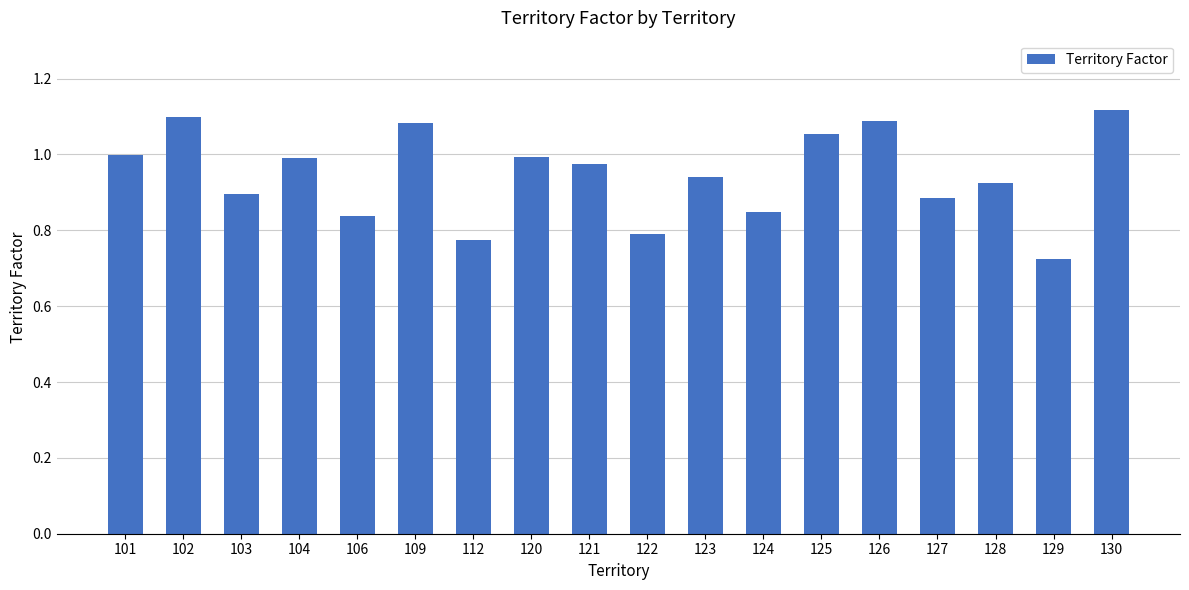

Which has a higher value, 122 or 104?

104